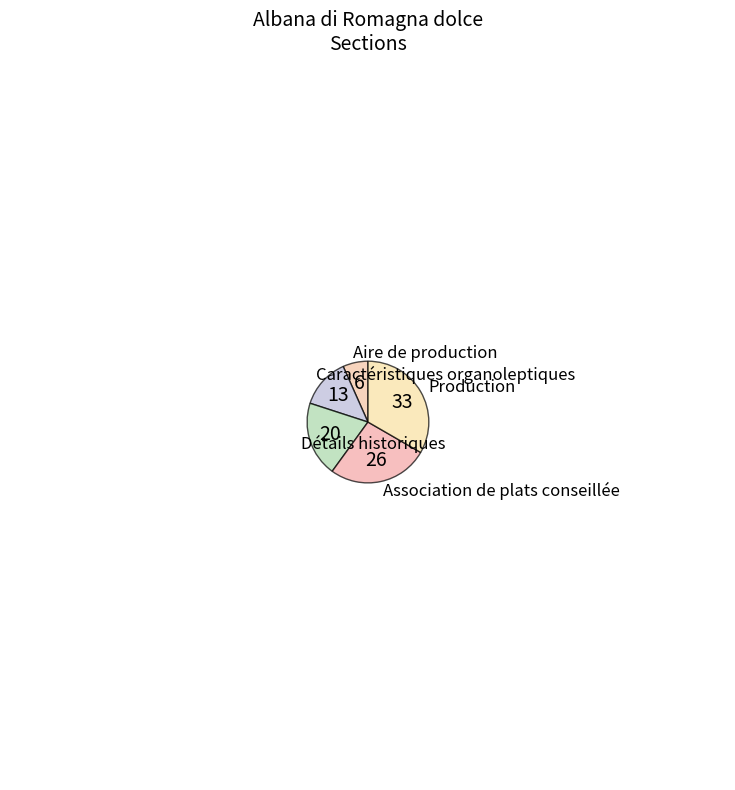

The Détails historiques slice represents 20% of the pie. True or false?

True